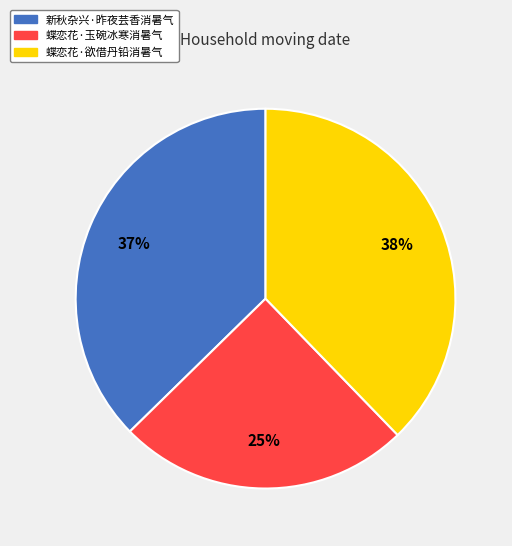

To the nearest percent, what is the difference between the largest and smallest slice percentages?

13%